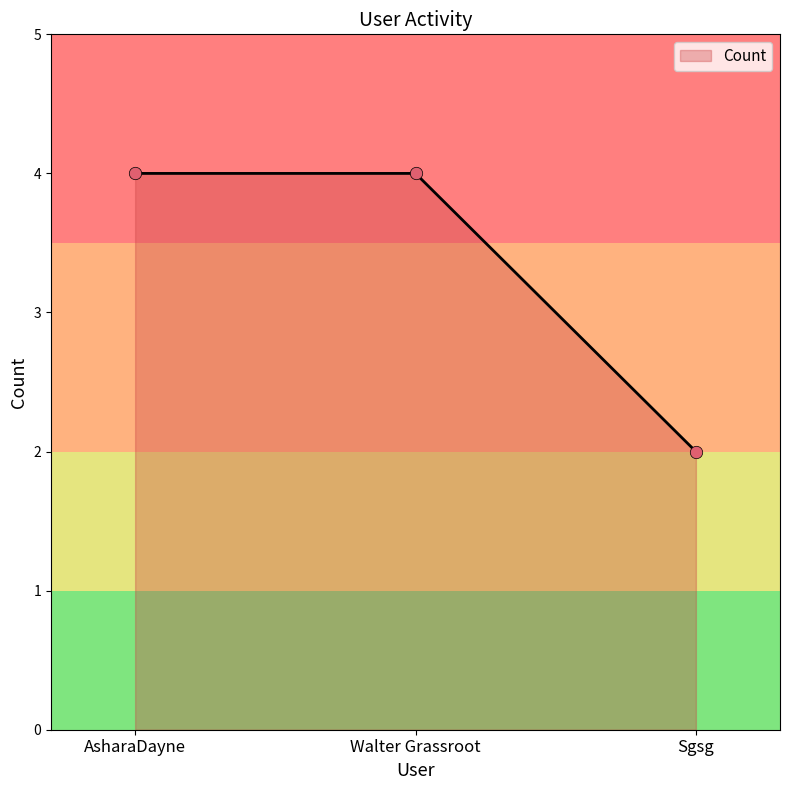

Approximately how many times larger is the value at Sgsg compared to Walter Grassroot?

0.5